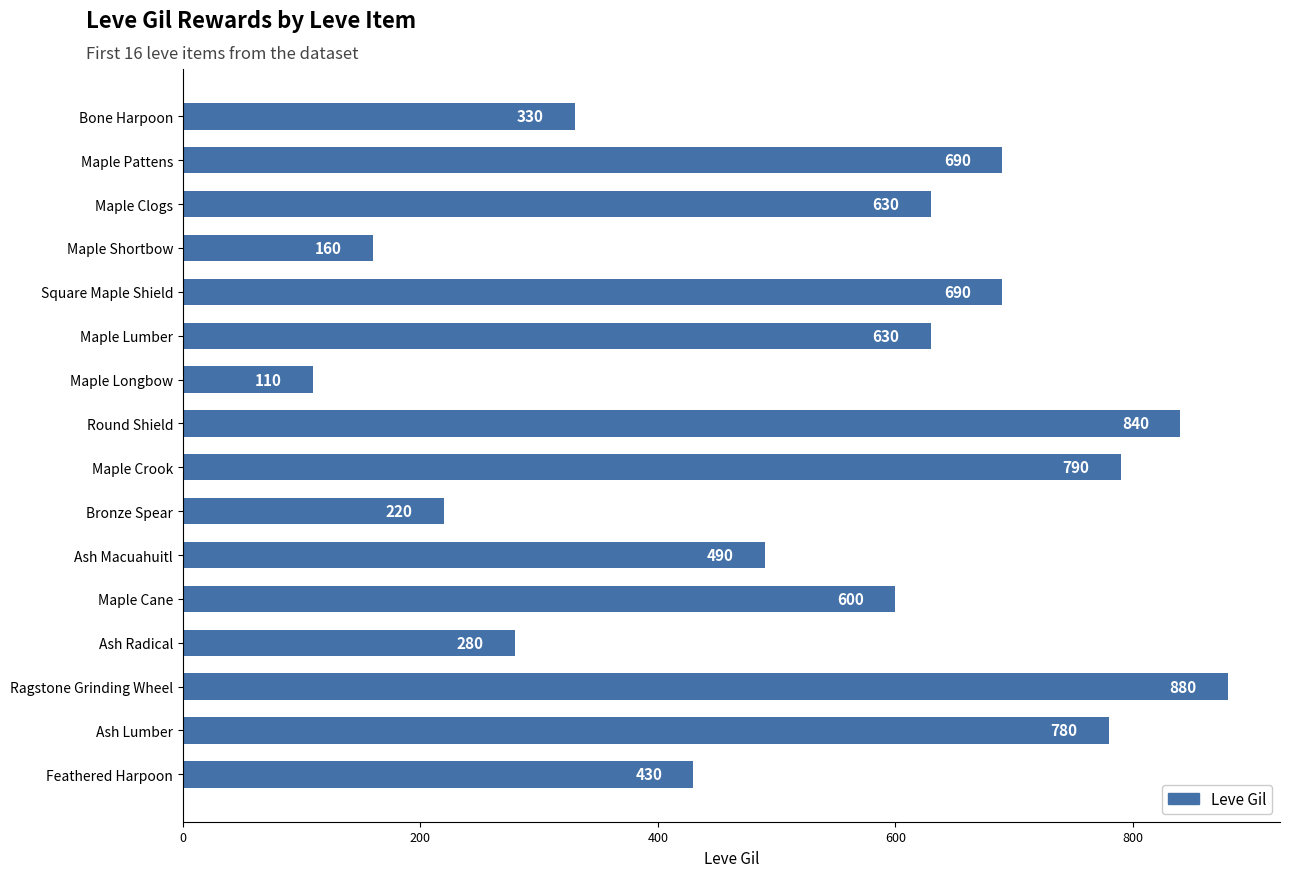

What is the label of the 15th bar from the bottom?

Maple Pattens